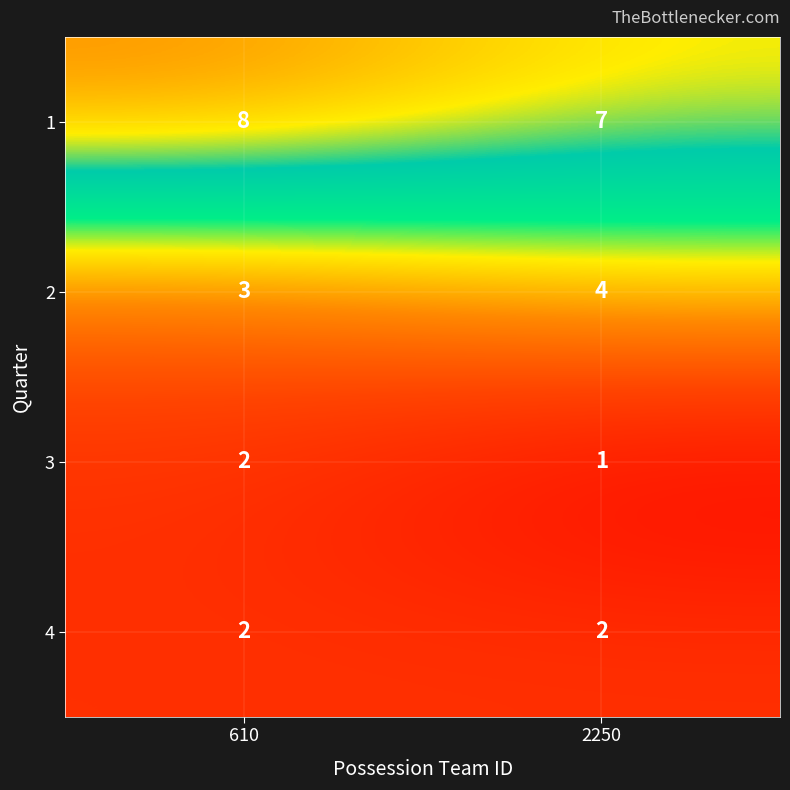

What is the difference between the highest and lowest values at 2250?

6